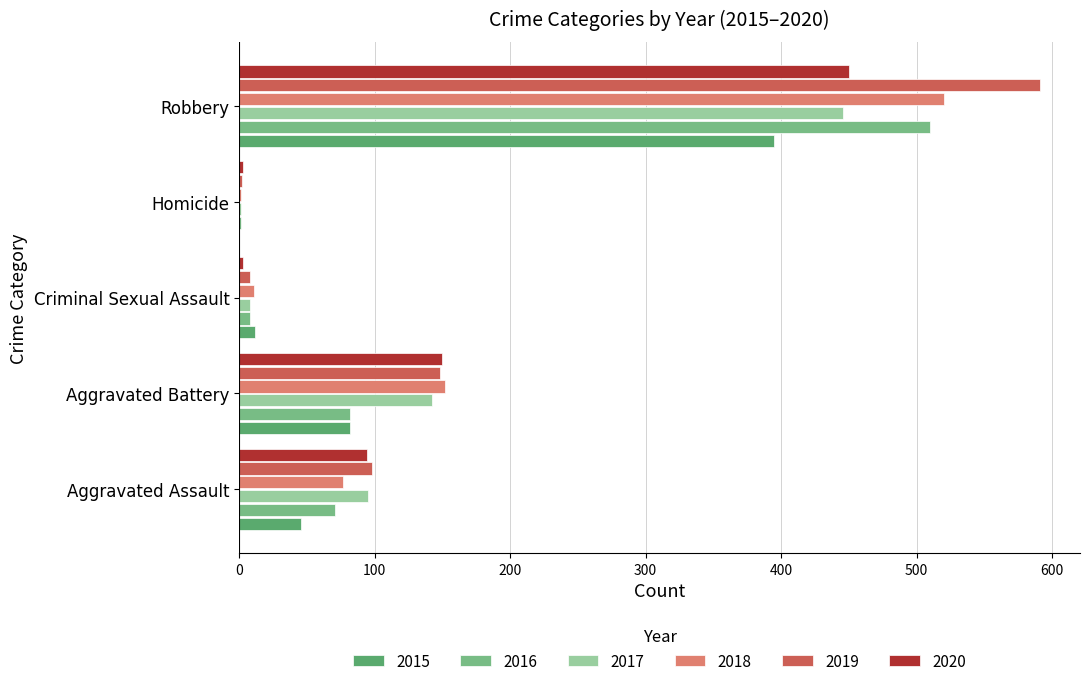

Between Aggravated Assault and Aggravated Battery, which series saw the biggest shift?

2018